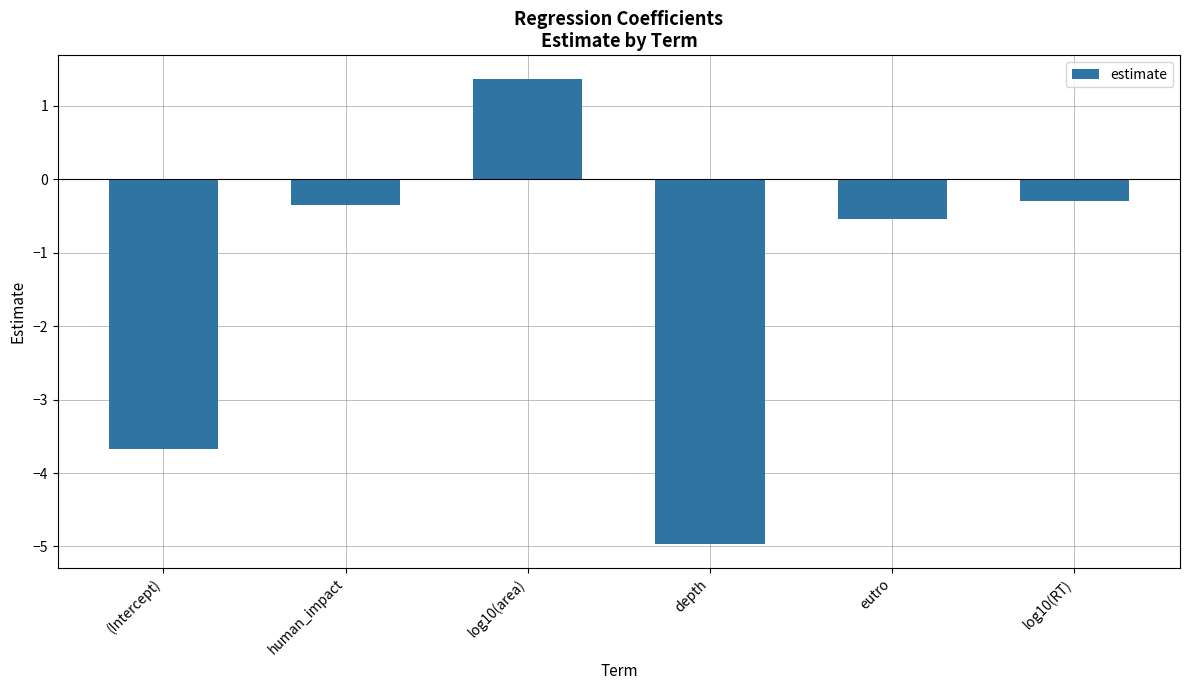

What is the value of the 3rd bar from the left?

1.4